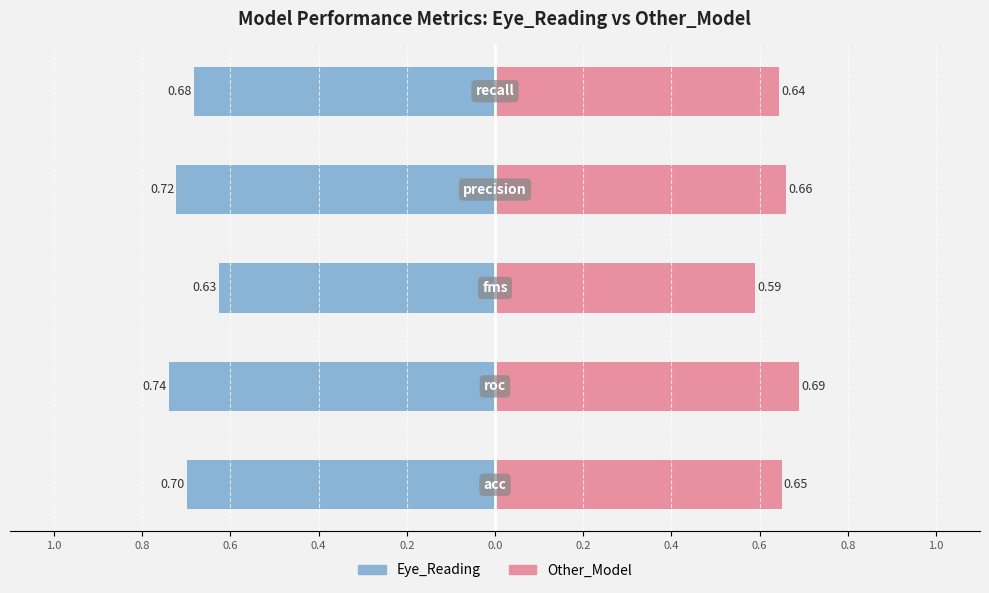

Reading right to left, extract all data points from this chart.

Eye_Reading: -0.7	-0.7	-0.6	-0.7	-0.7
Other_Model: 0.6	0.7	0.6	0.7	0.7